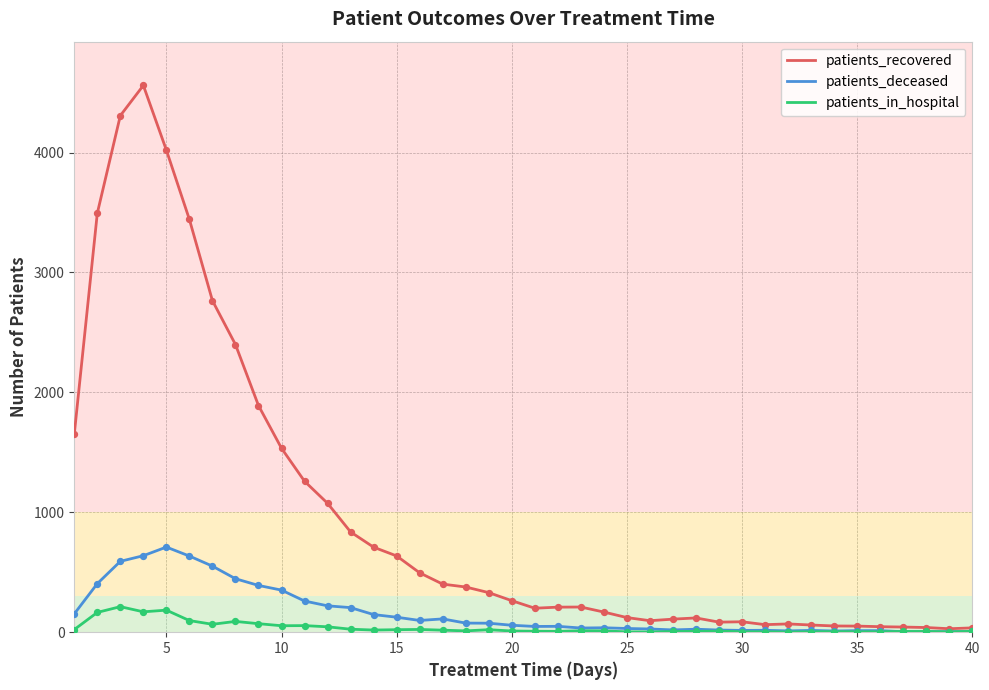

Which series has the largest range (max minus min)?

patients_recovered